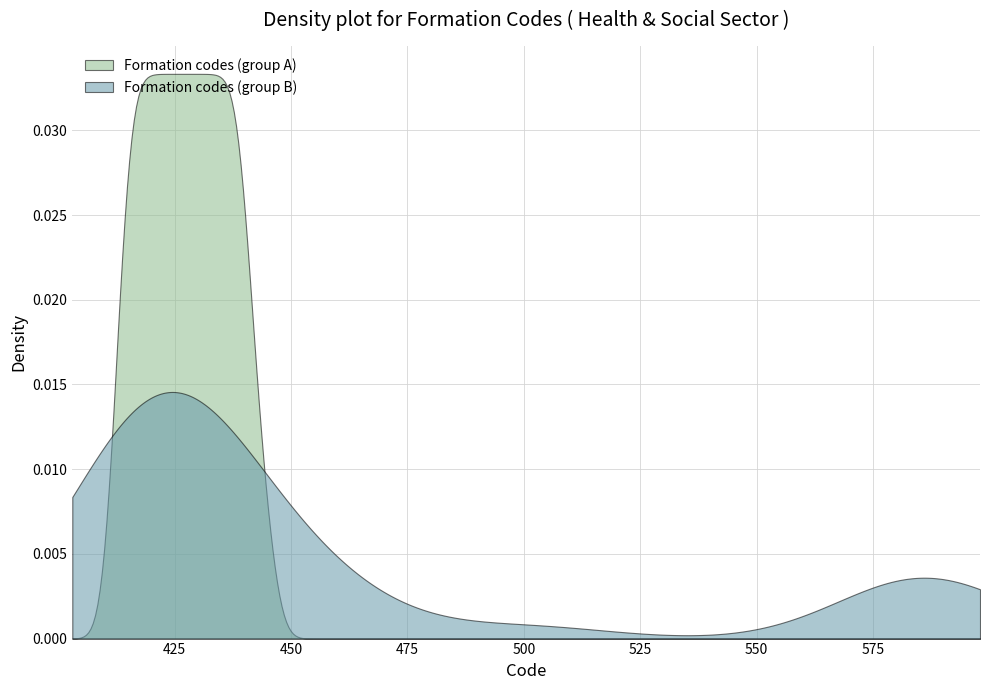

What are all the series names shown in the legend?

Formation codes (group A), Formation codes (group B)